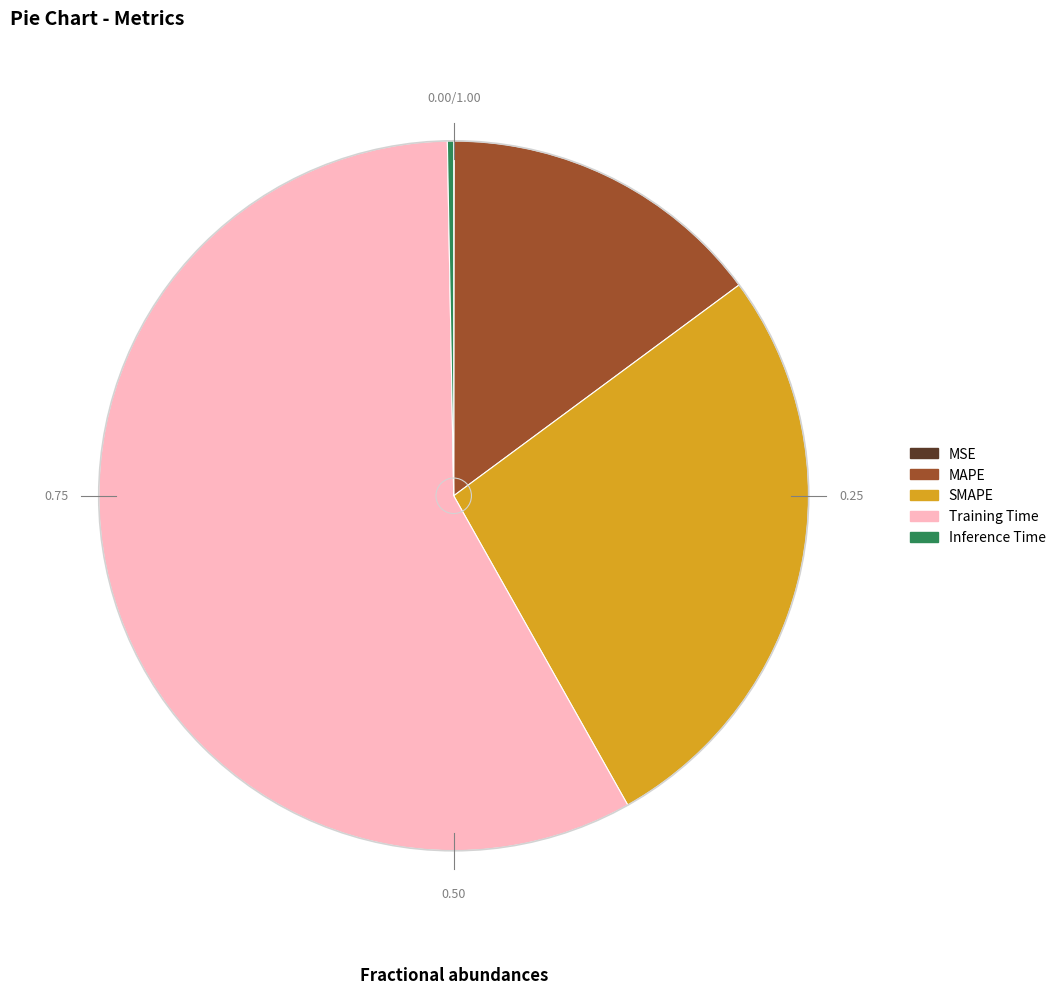

Does SMAPE account for over 50% of the chart?

No